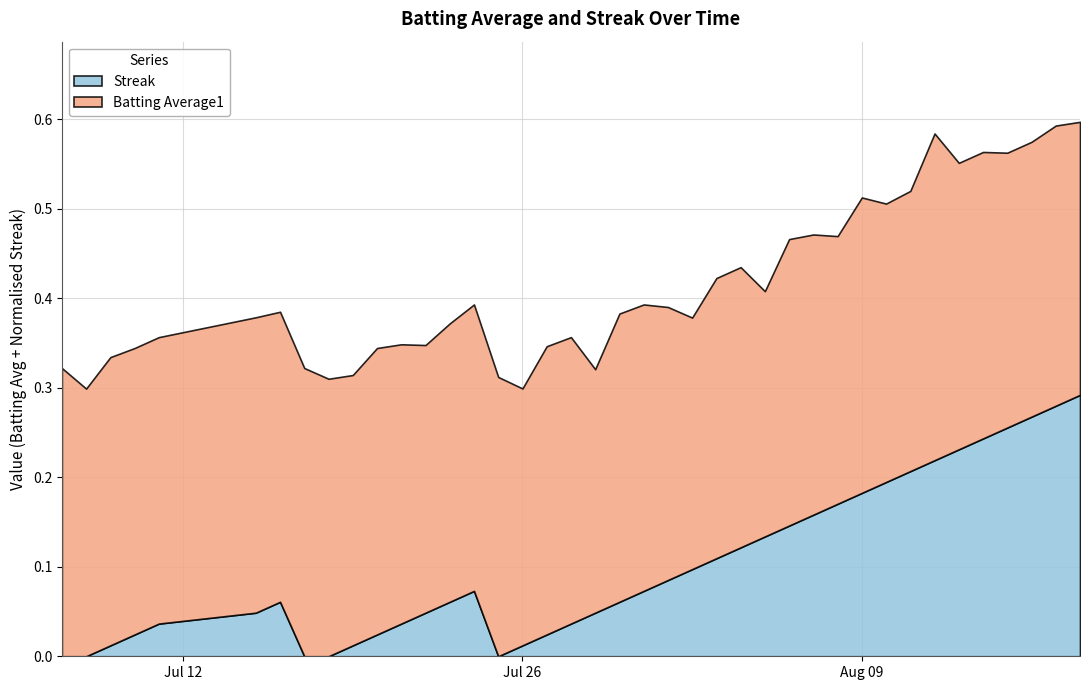

True or false: Batting Average1 has a value of 0.2 at 12.

False